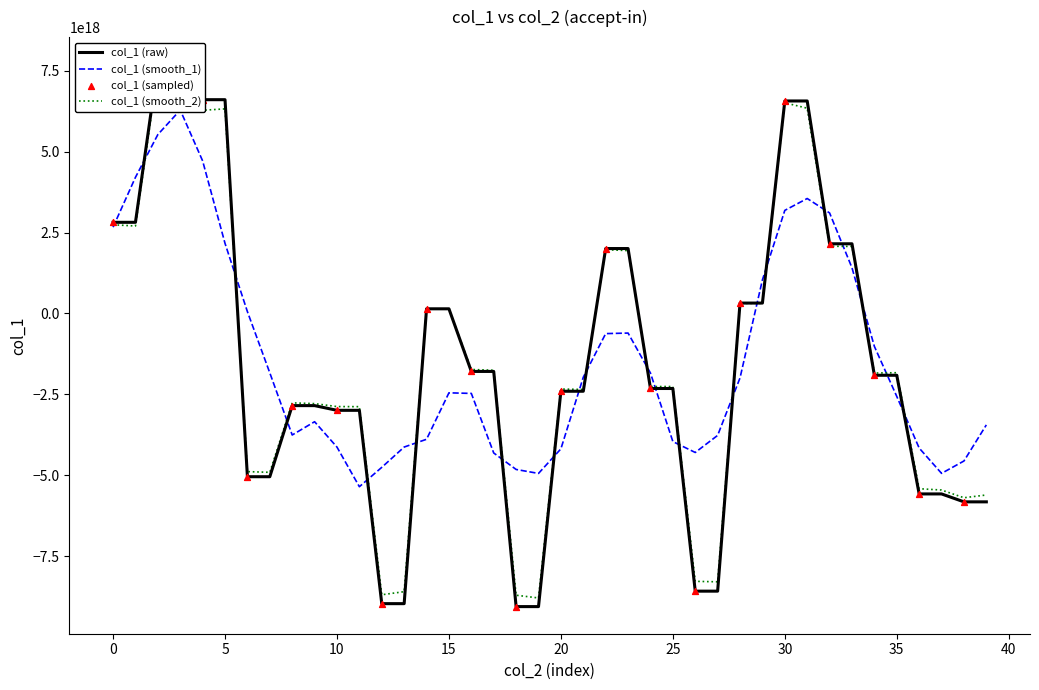

Which has a higher value, 23 or 18?

23